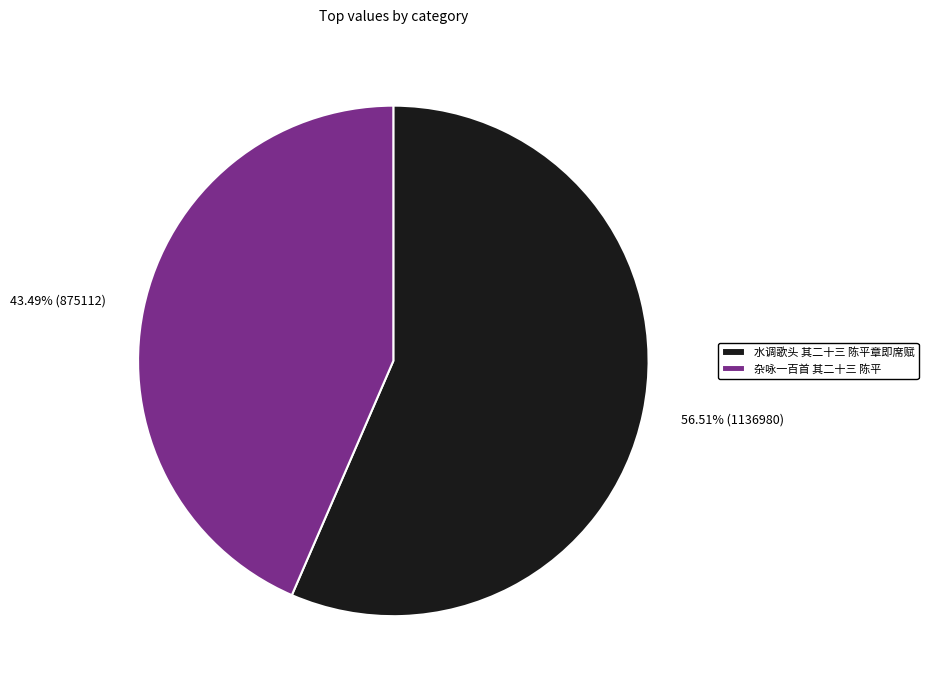

What percentage is the 杂咏一百首 其二十三 陈平 slice, to the nearest percent?

43%